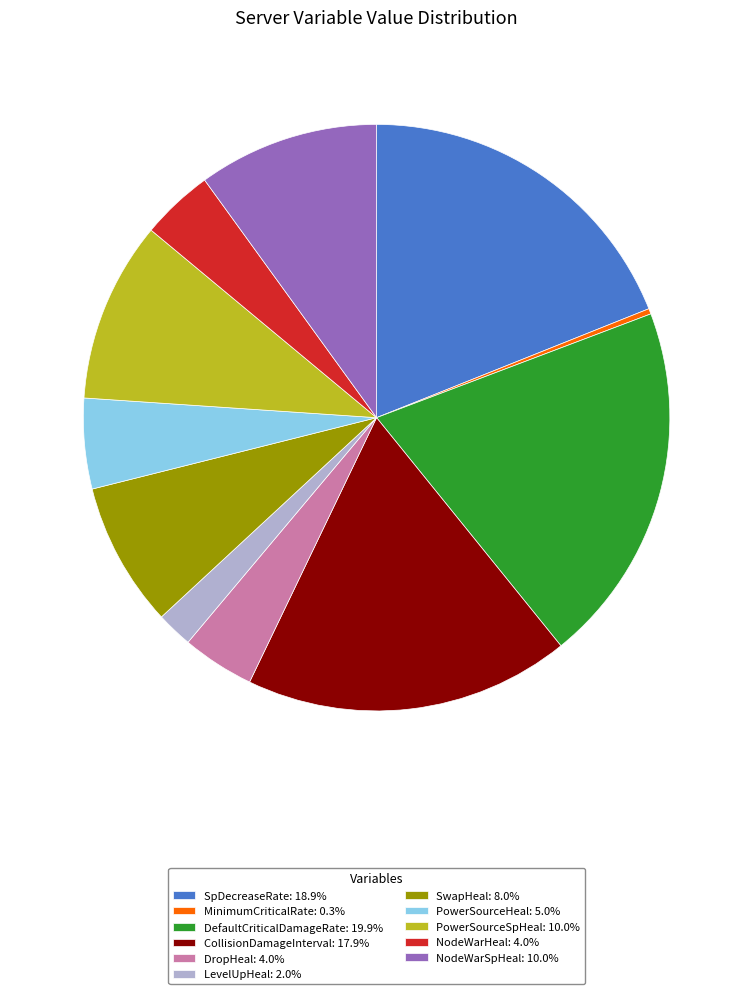

Count the number of slices in the pie.

11